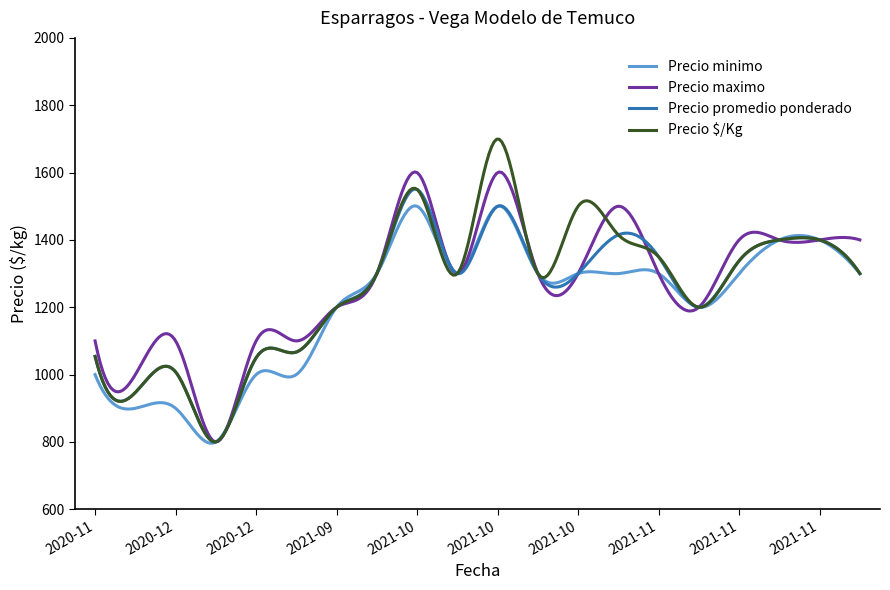

Which series has the largest range (max minus min)?

Precio $/Kg